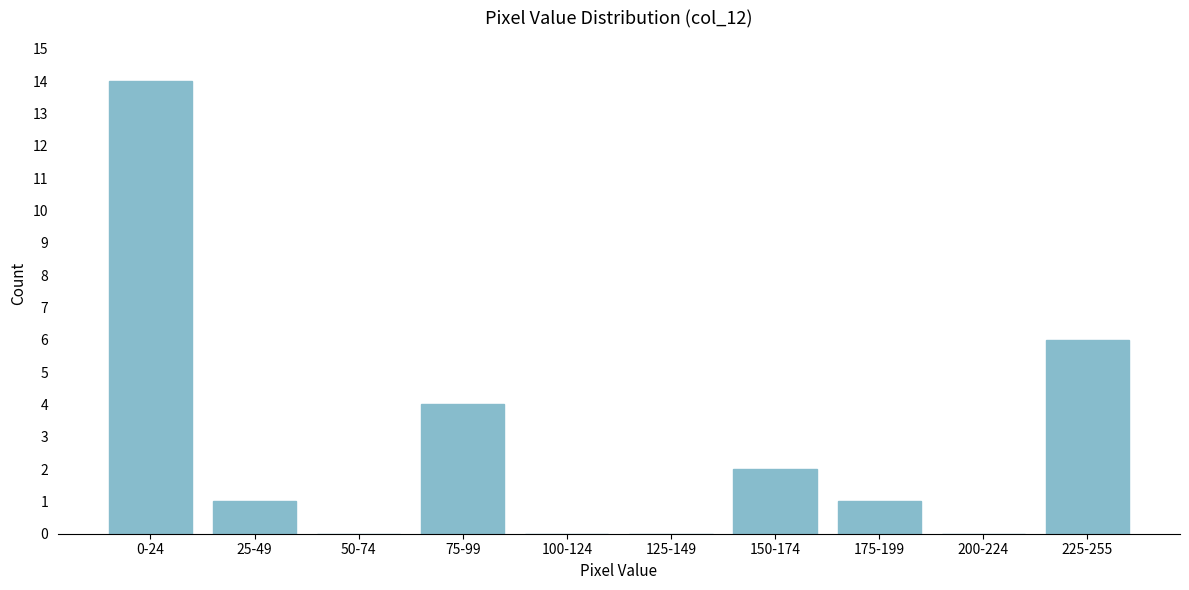

Reading right to left, list all the values displayed in this chart.

225-255=6	200-224=0	175-199=1	150-174=2	125-149=0	100-124=0	75-99=4	50-74=0	25-49=1	0-24=14